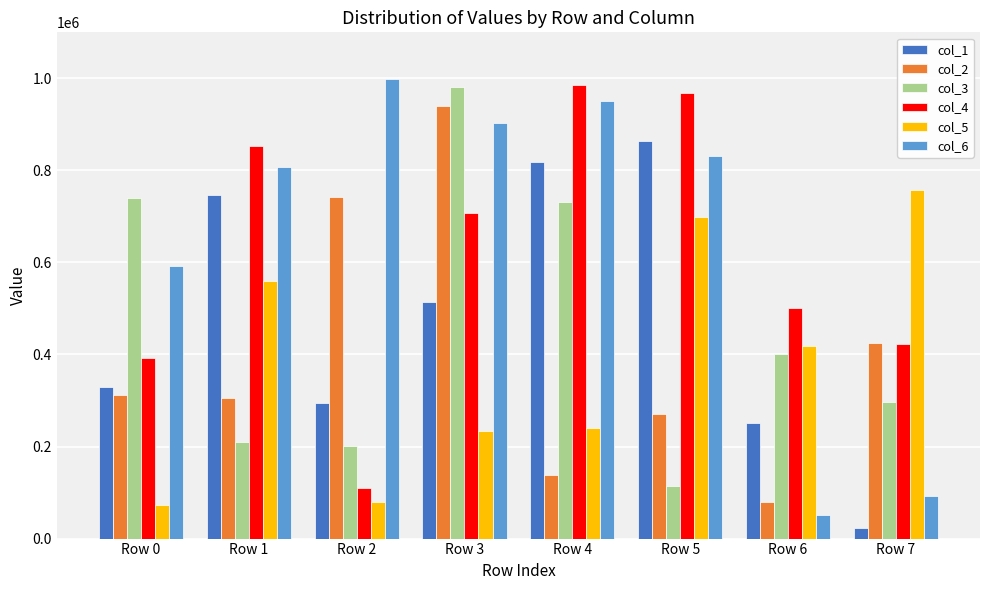

At Row 3, list the series in order from smallest to largest.

col_5, col_1, col_4, col_6, col_2, col_3